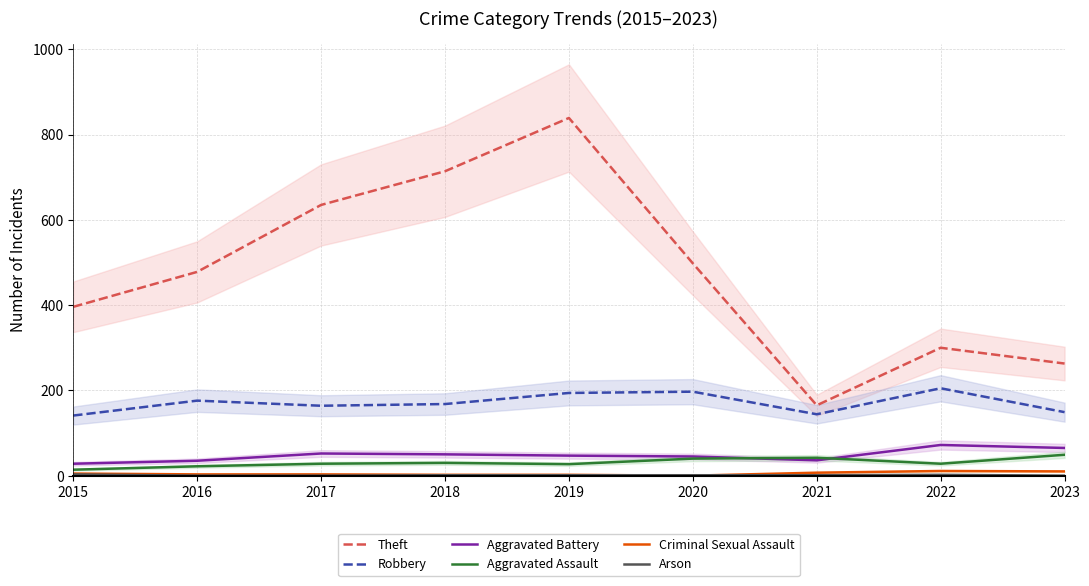

Which category has the lowest value in the Arson series?

2016